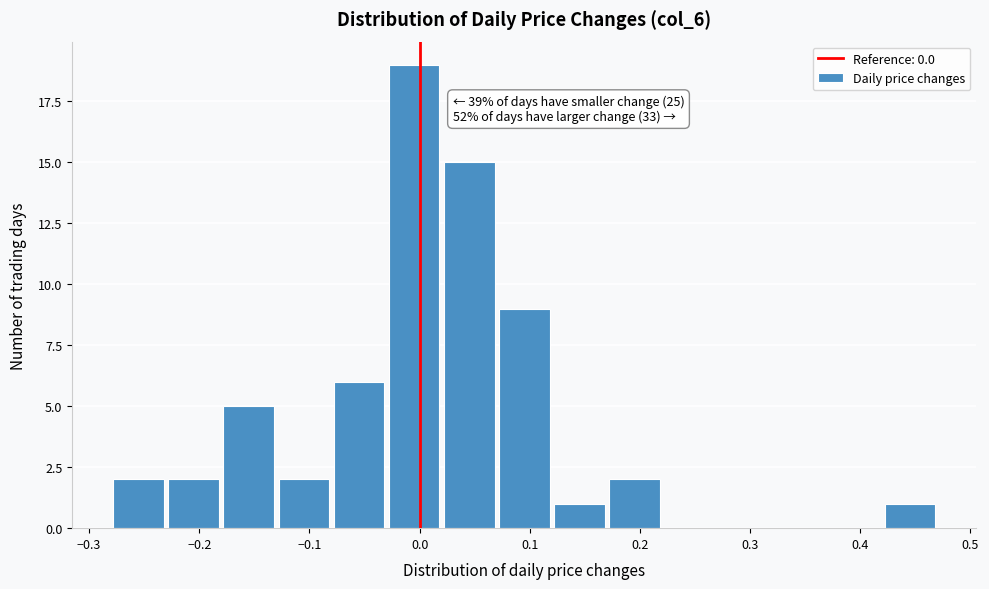

Over which range of the x-axis is the bar tallest?

-0.03 to 0.02